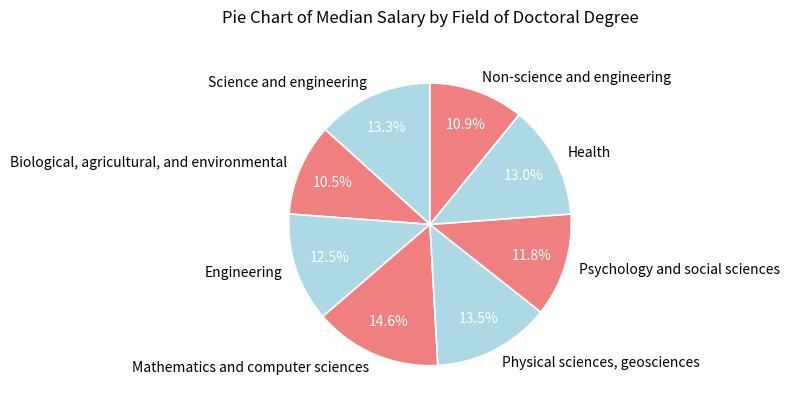

Does Psychology and social sciences represent more than half of the total?

No